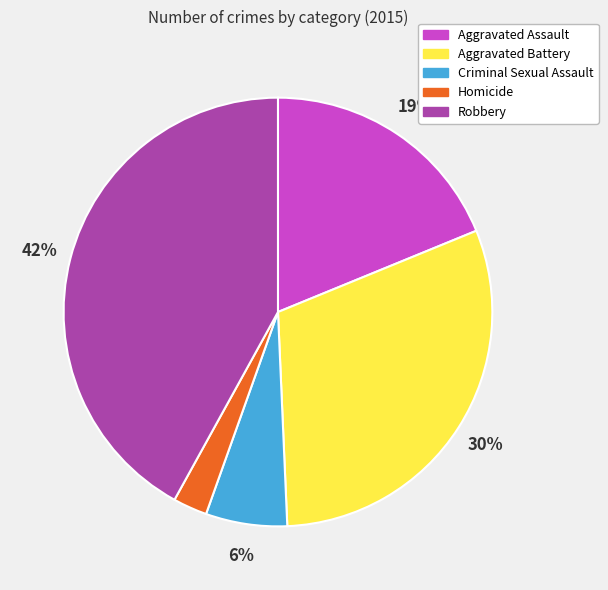

Is there any slice that represents more than half of the pie?

No